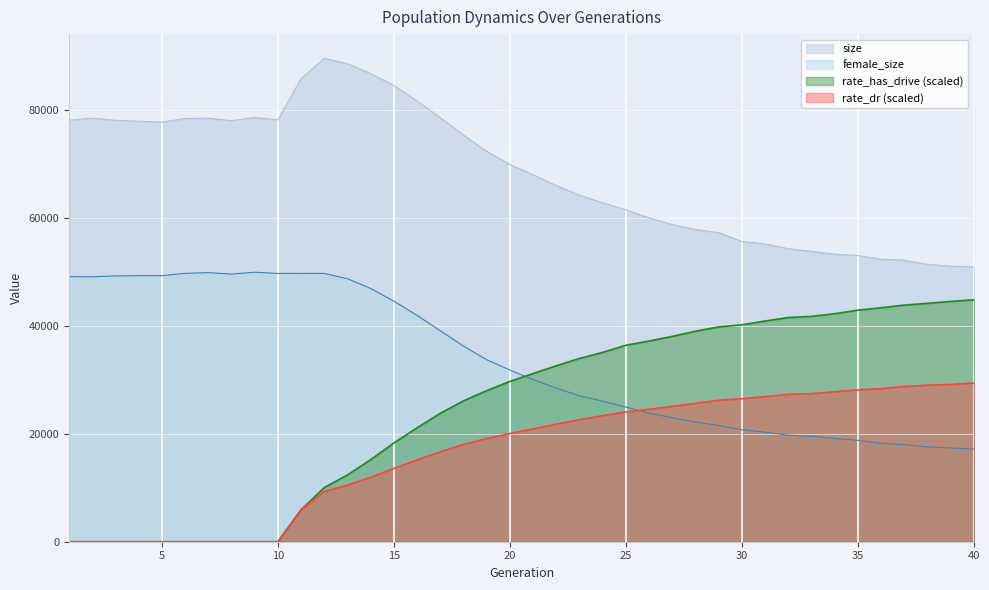

What is the difference between the size values at 31 and 16?

26519.0